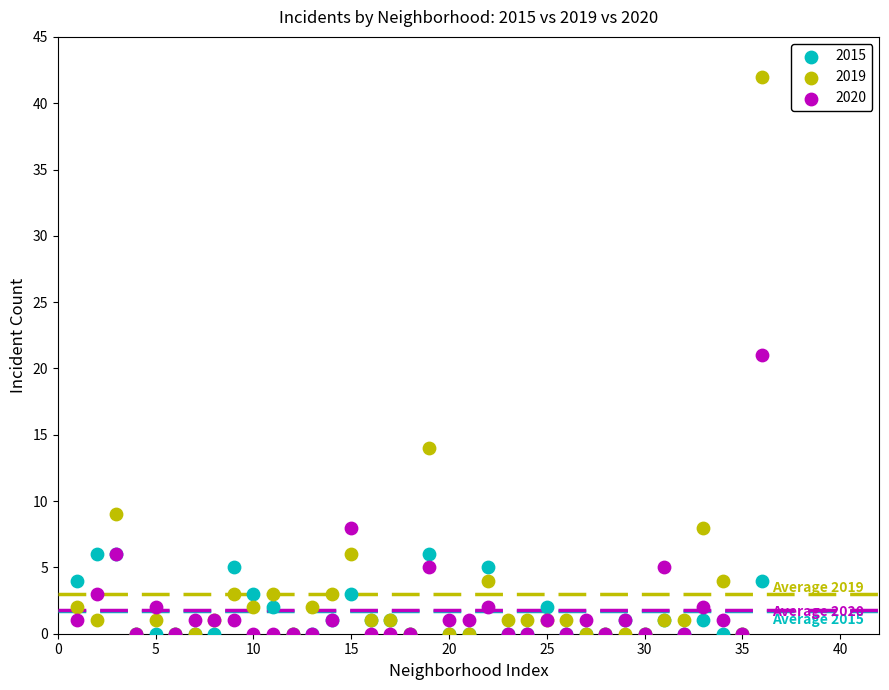

In the 2020 series, what Y value is closest to 10?

8